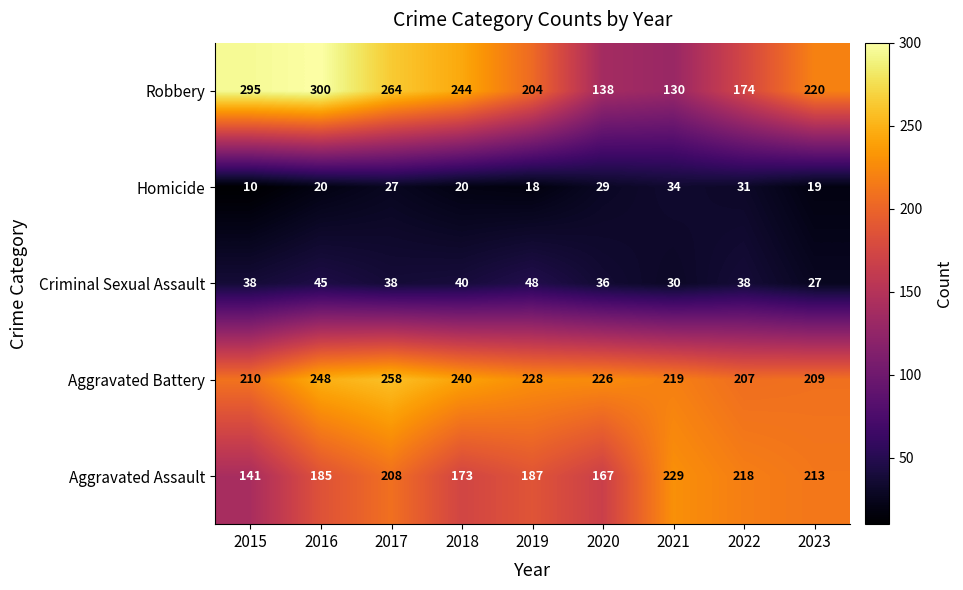

Which category has the highest value across all series?

2016